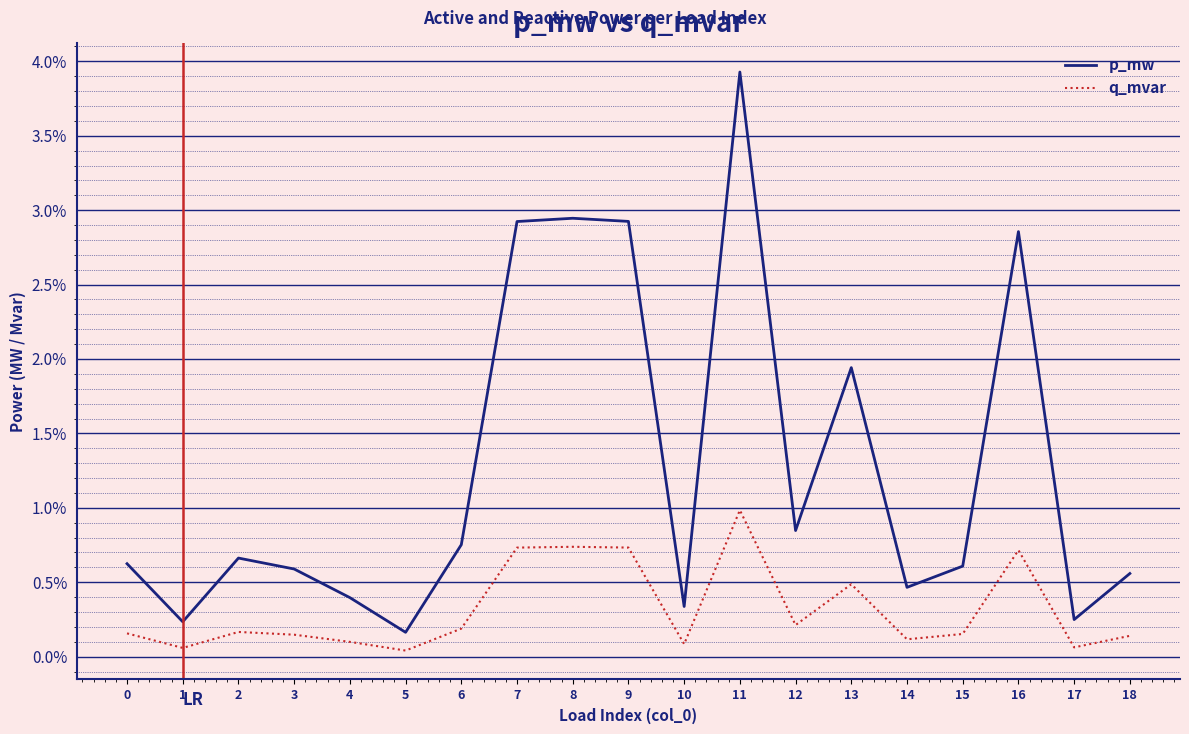

List the series in order of their overall mean, highest first.

p_mw, q_mvar